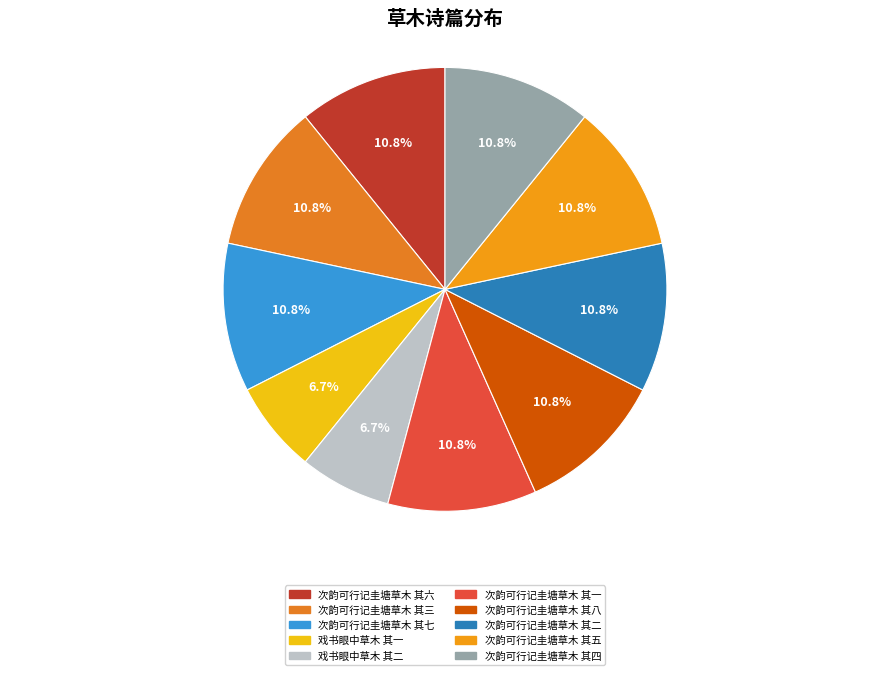

To the nearest percent, what is the average slice percentage?

10%